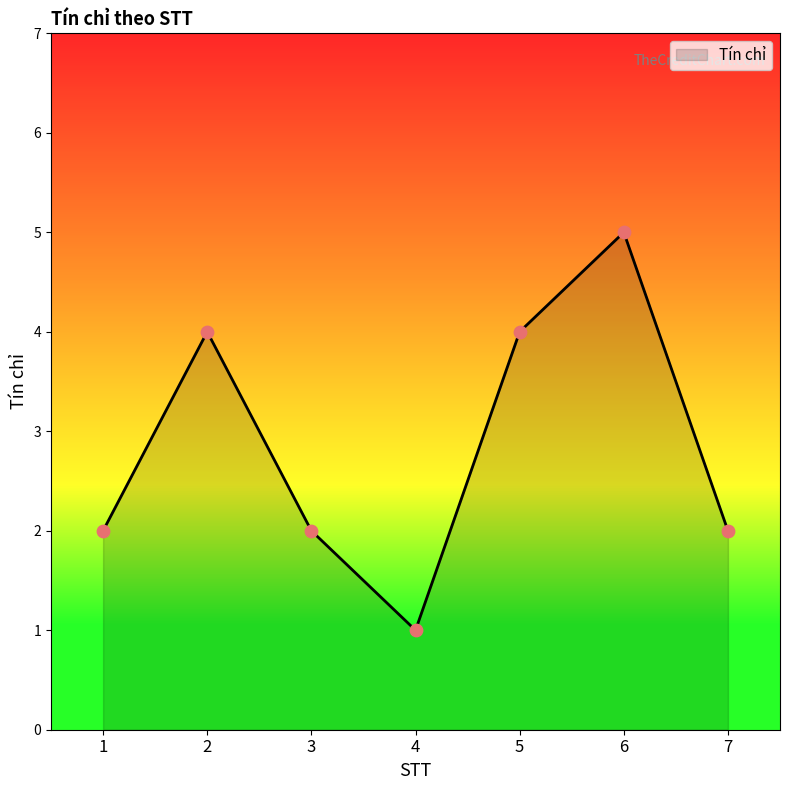

Approximately how many times larger is the value at 1 compared to 2?

0.5